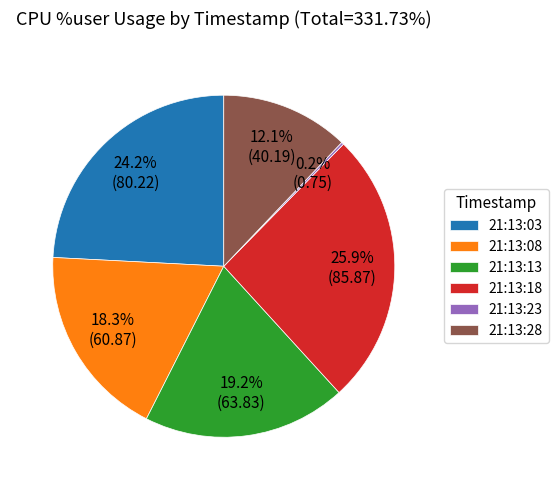

To the nearest percent, what is the average slice percentage?

17%